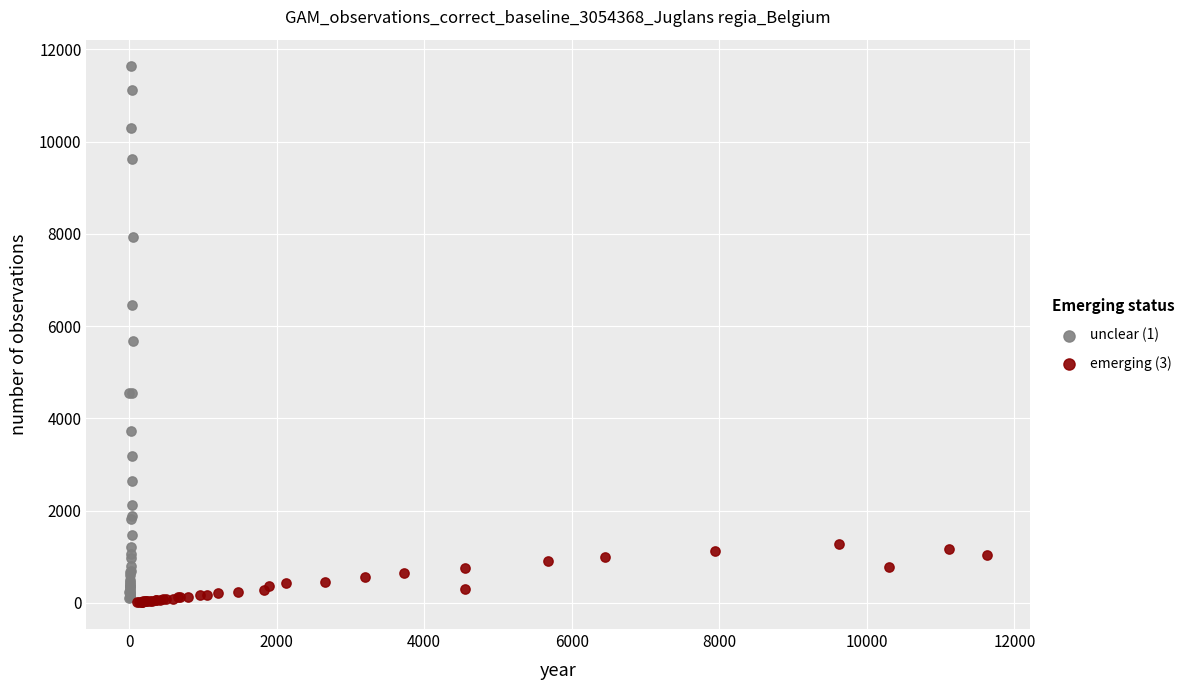

Which series reaches the maximum Y coordinate?

unclear (1)